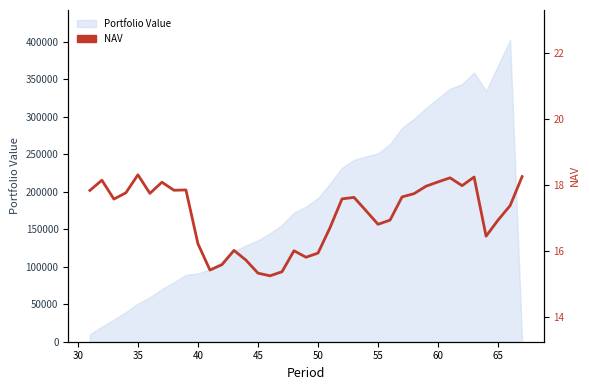

What is the sum of all values?

631.3